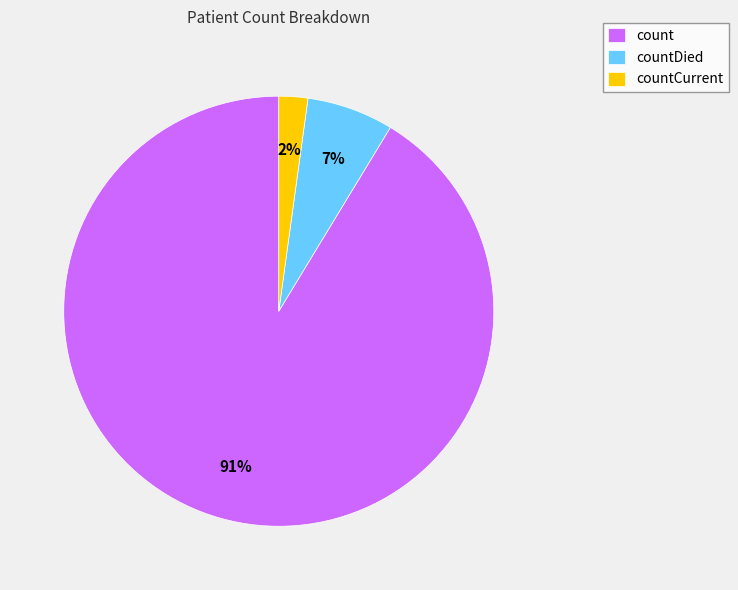

Rank the categories by value from lowest to highest.

countCurrent, countDied, count